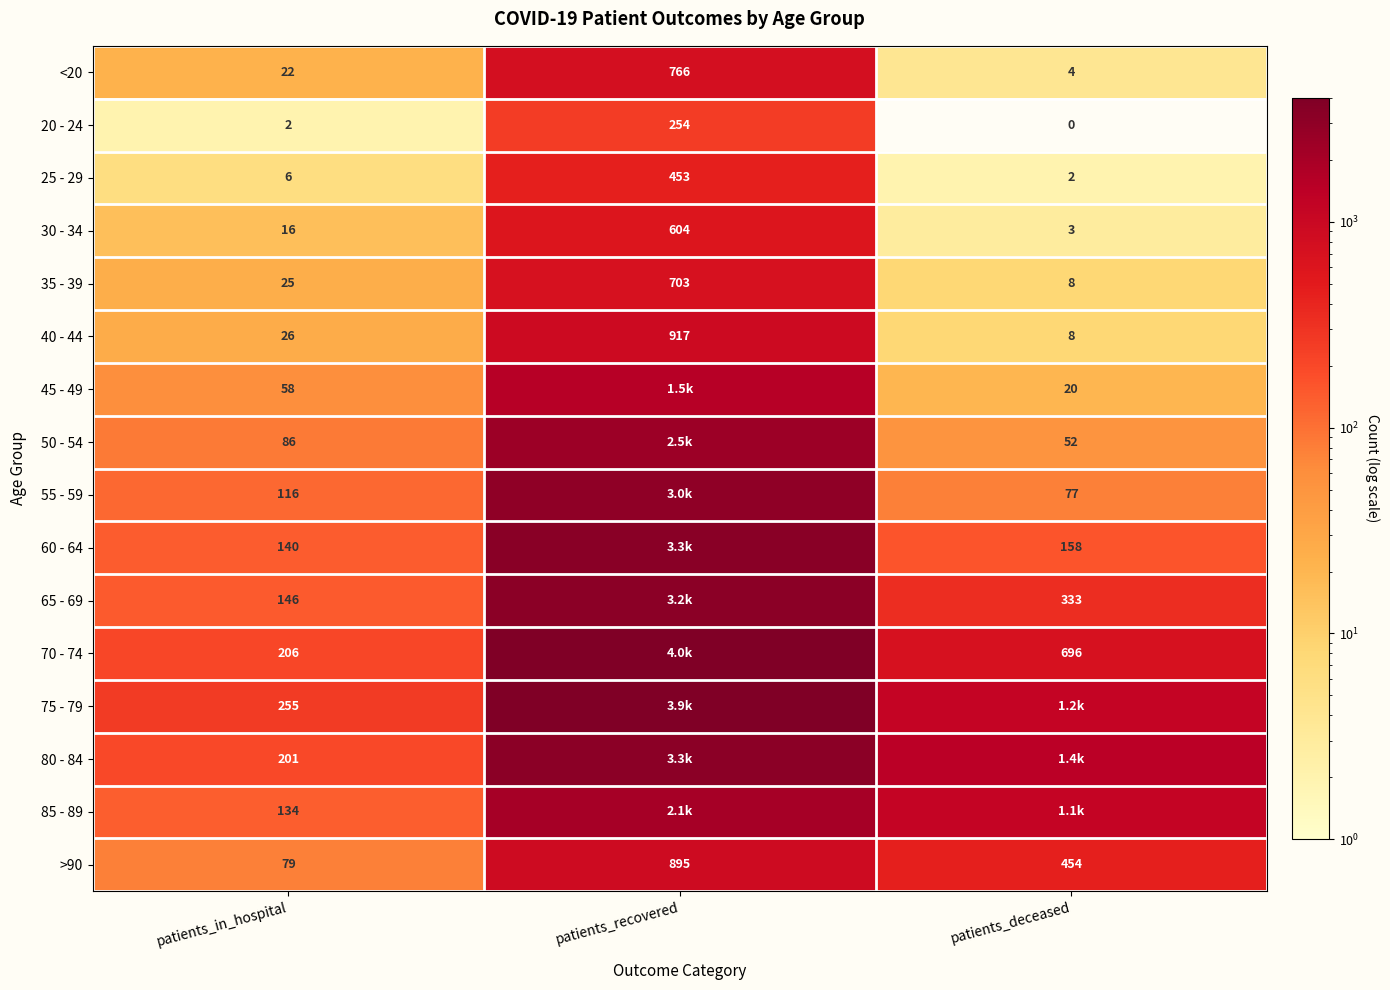

What is the sum of all >90 values?

1428